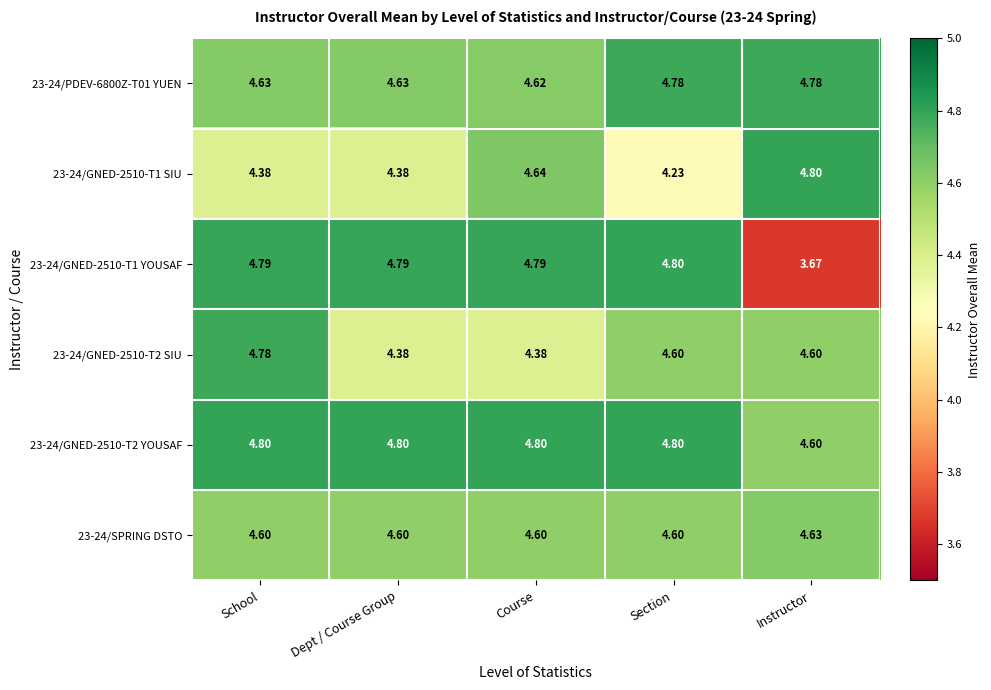

What is the total value across all series at School?

28.0